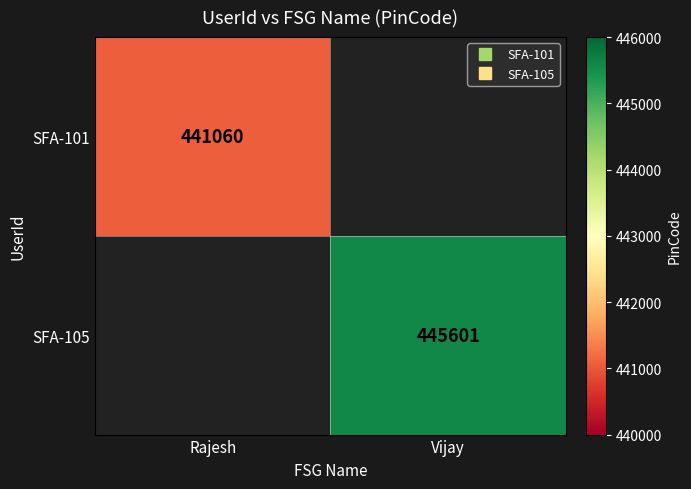

True or false: SFA-105 has a value of 168599.1 at Vijay.

False